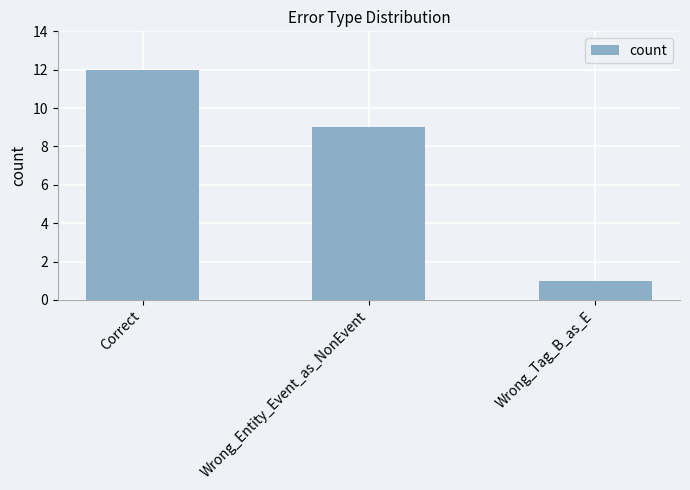

Are the bars horizontal?

No